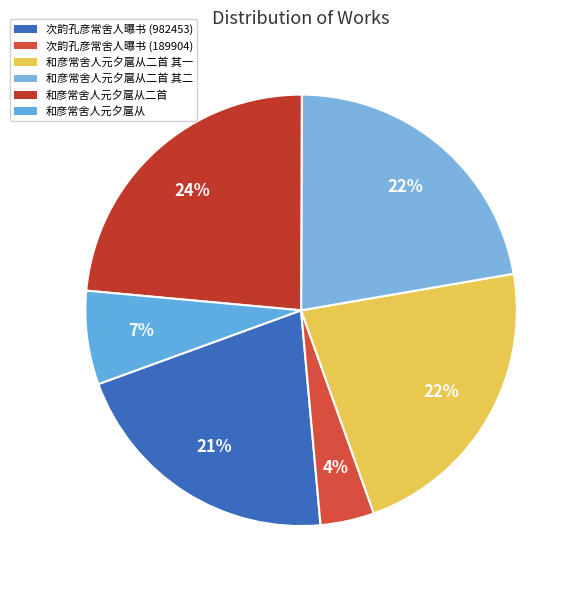

Count the number of slices in the pie.

6